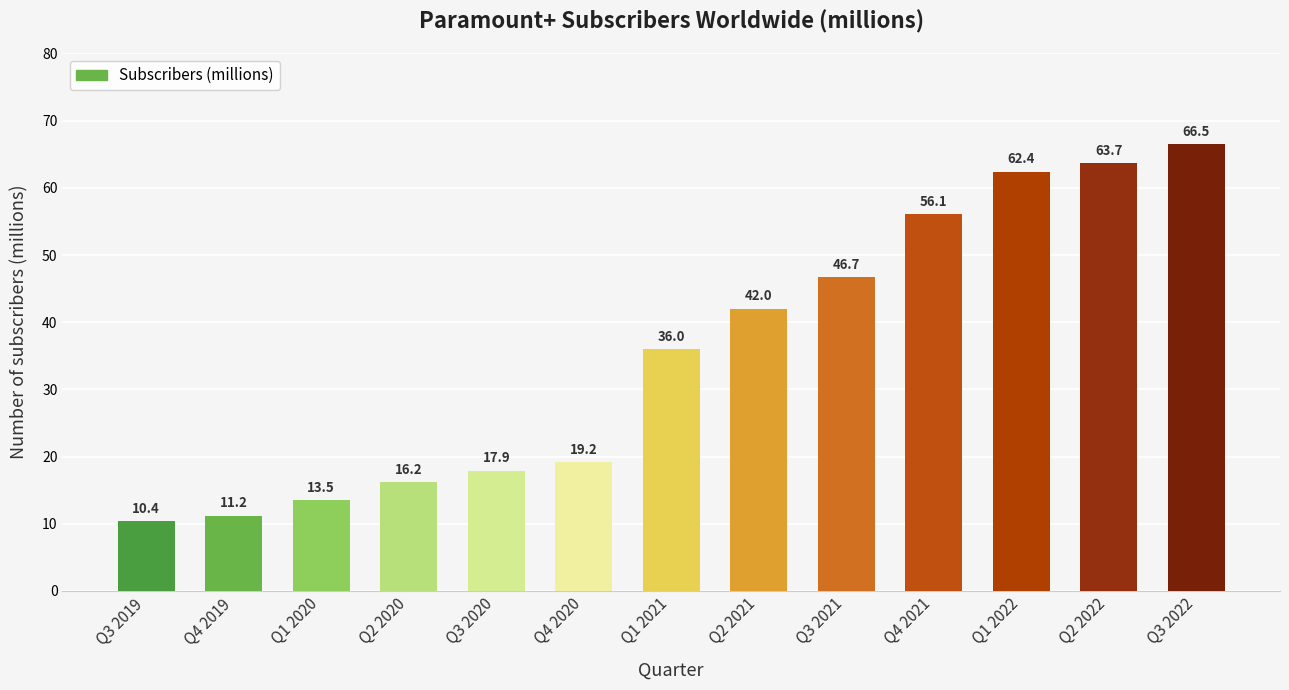

What is the label of the 4th bar from the right?

Q4 2021